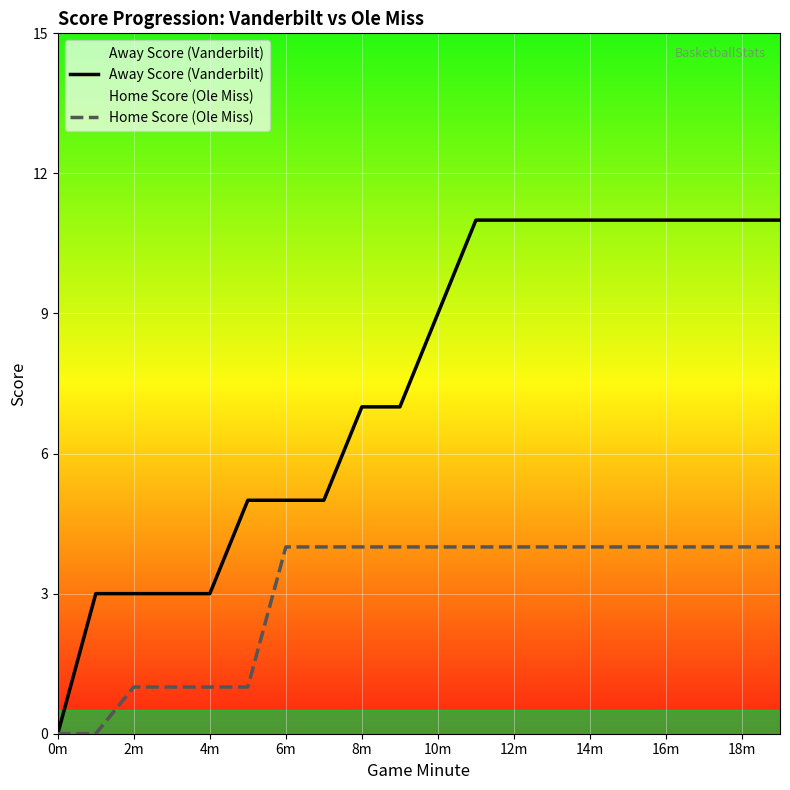

What is the label of the 20th point from the left?

19